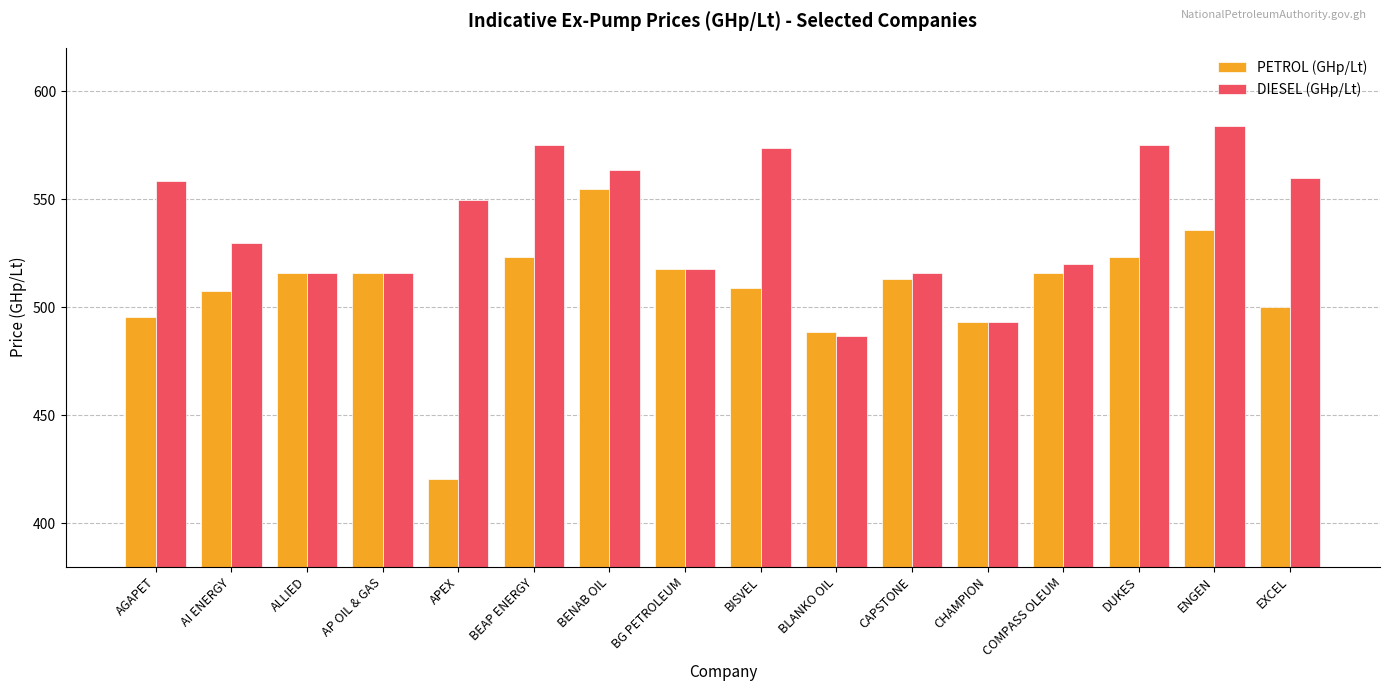

List the series in order of their overall mean, lowest first.

PETROL (GHp/Lt), DIESEL (GHp/Lt)